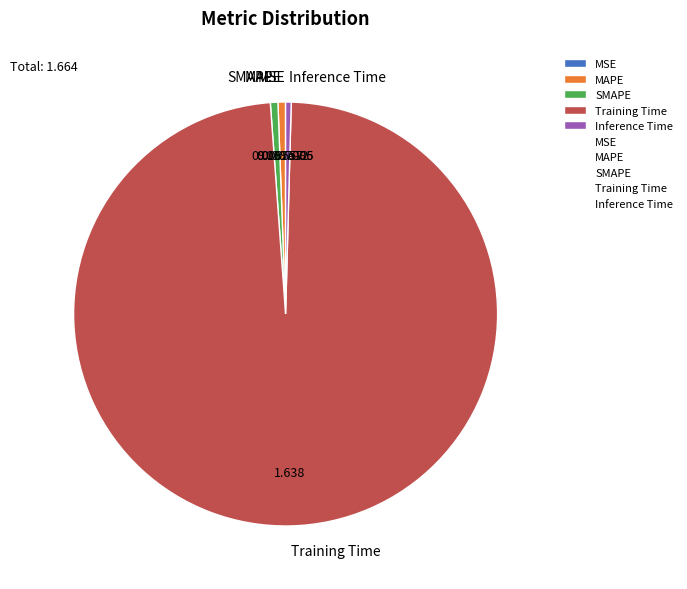

Which slice is the largest?

Training Time